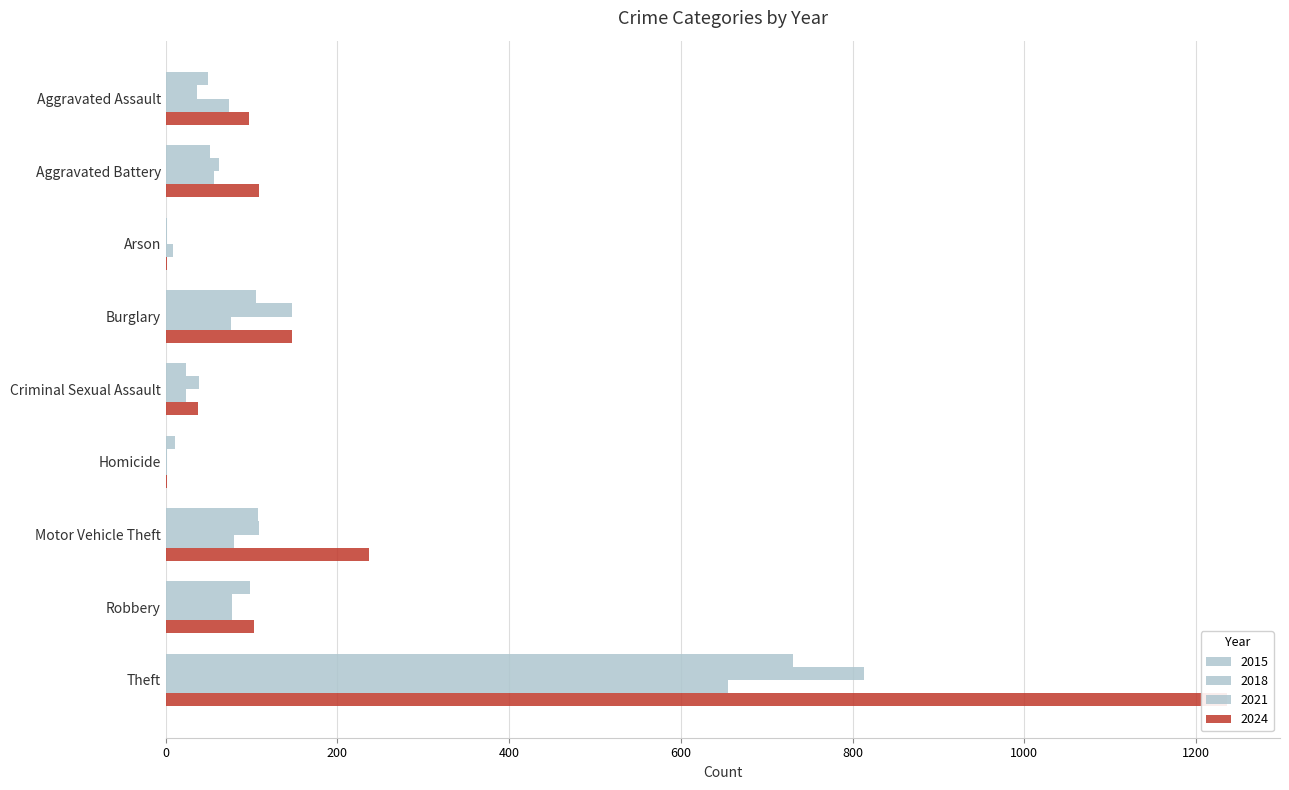

Which series has the largest total across all categories?

2024